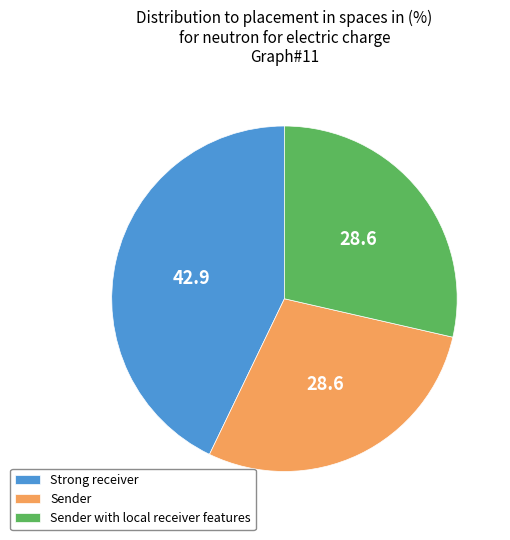

The Sender slice represents 39% of the pie. True or false?

False